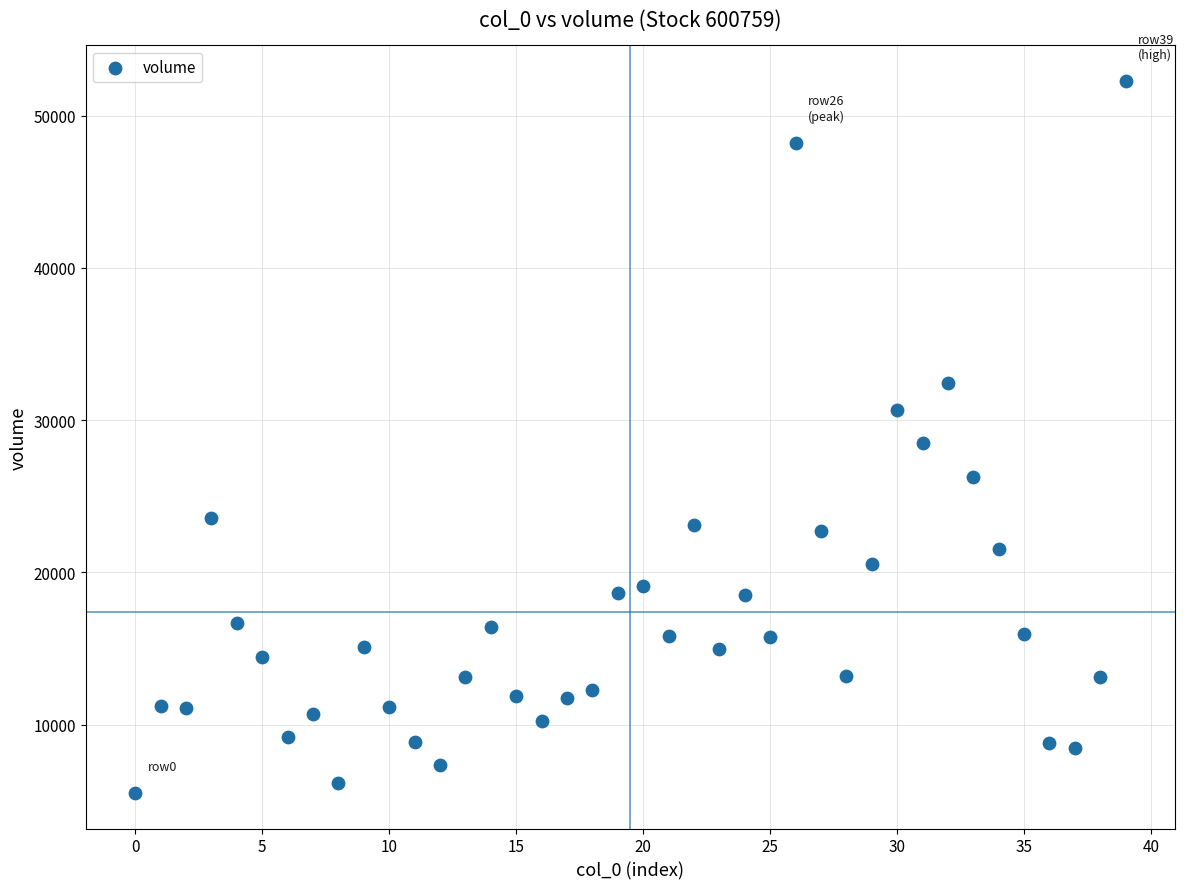

What is the range of Y values (max minus min)?

46777.3